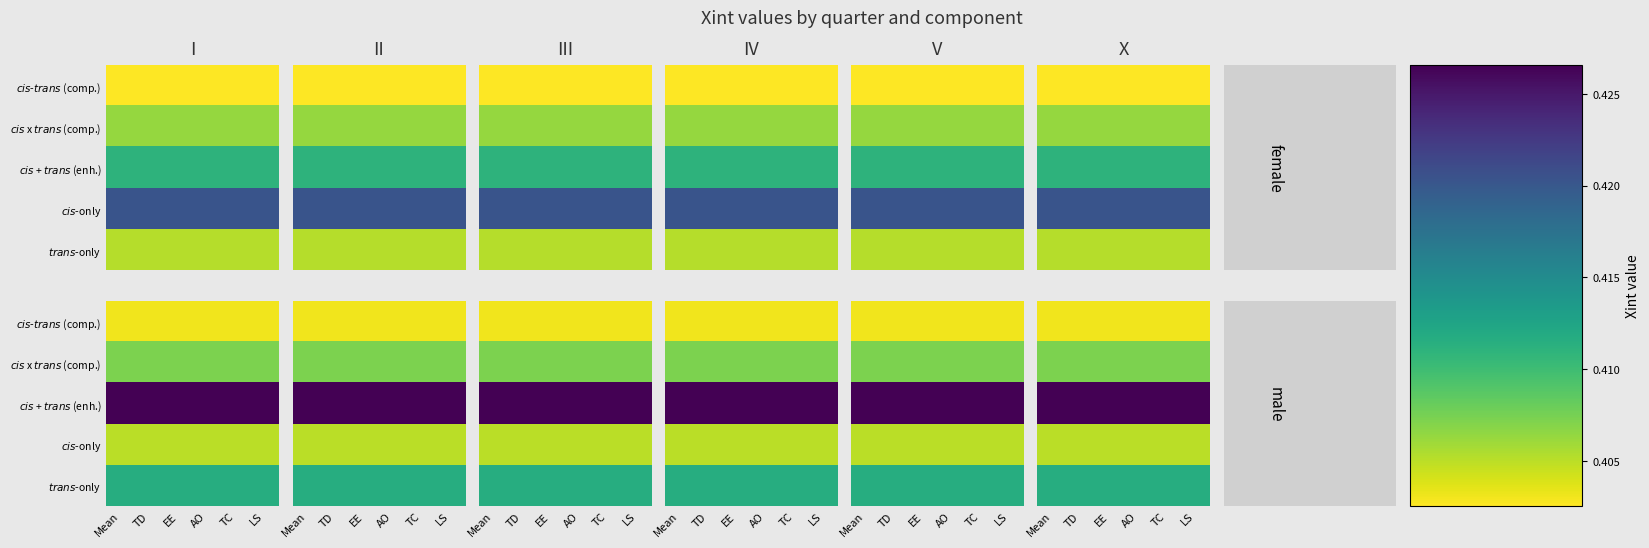

Between TD and LS, which is larger?

TD